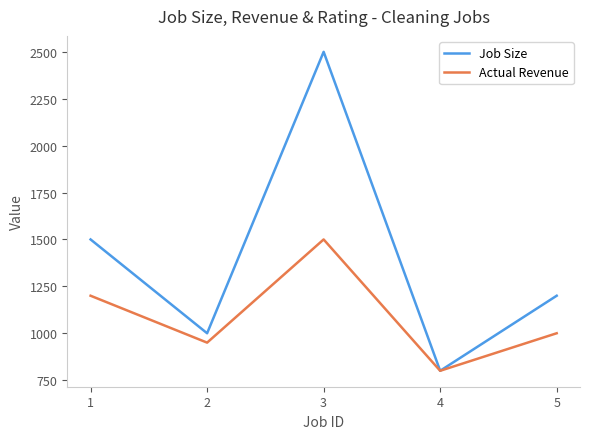

Rank the series at 5 from highest to lowest value.

Job Size, Actual Revenue